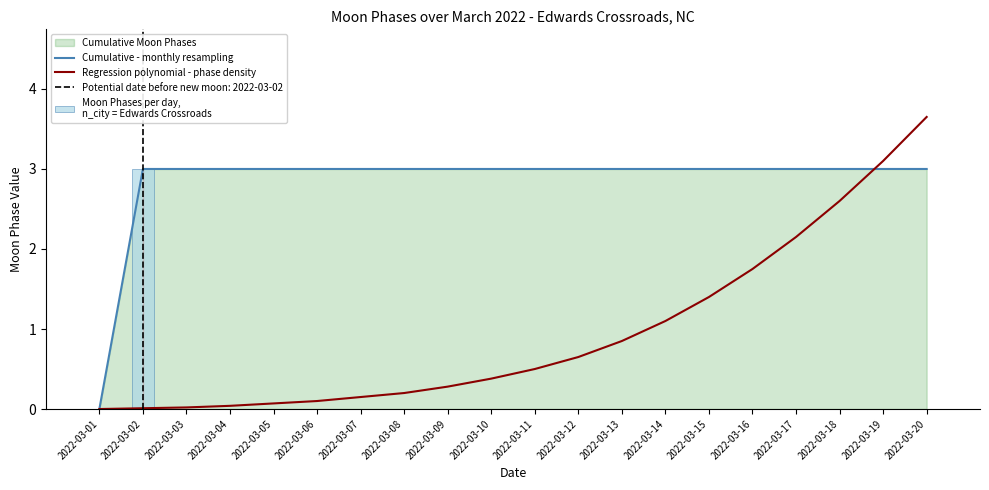

Rank the series by their average value, from lowest to highest.

Moon Phases per day,
n_city = Edwards Crossroads, Regression polynomial - phase density, Cumulative - monthly resampling